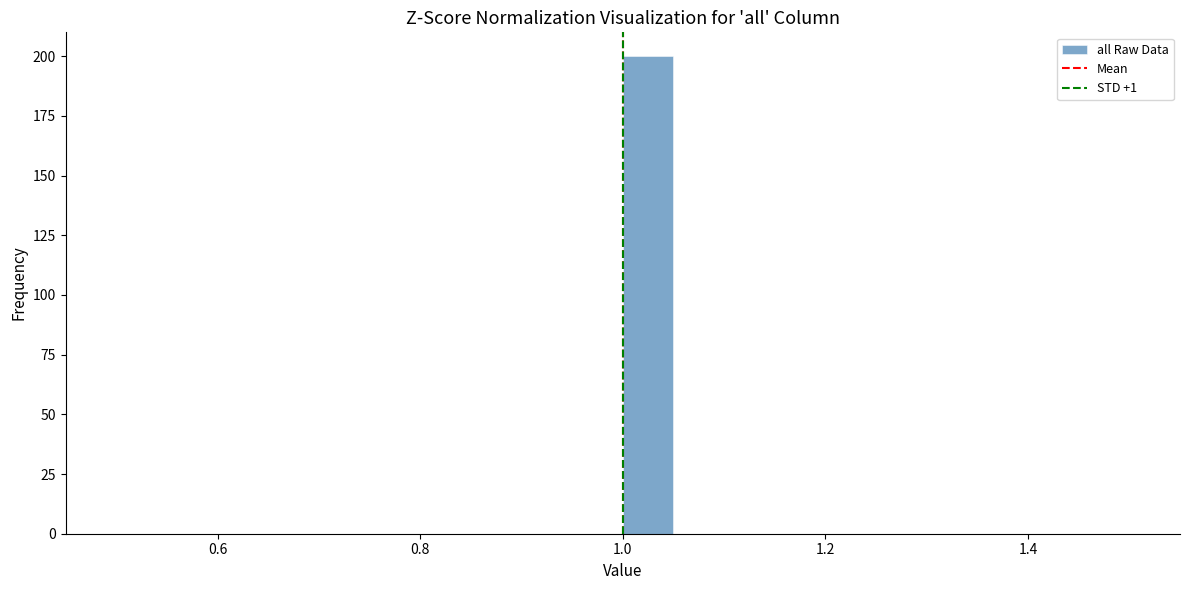

Around what value on the x-axis is the tallest bar? Give the approximate position of its centre, as read against the axis.

1.02